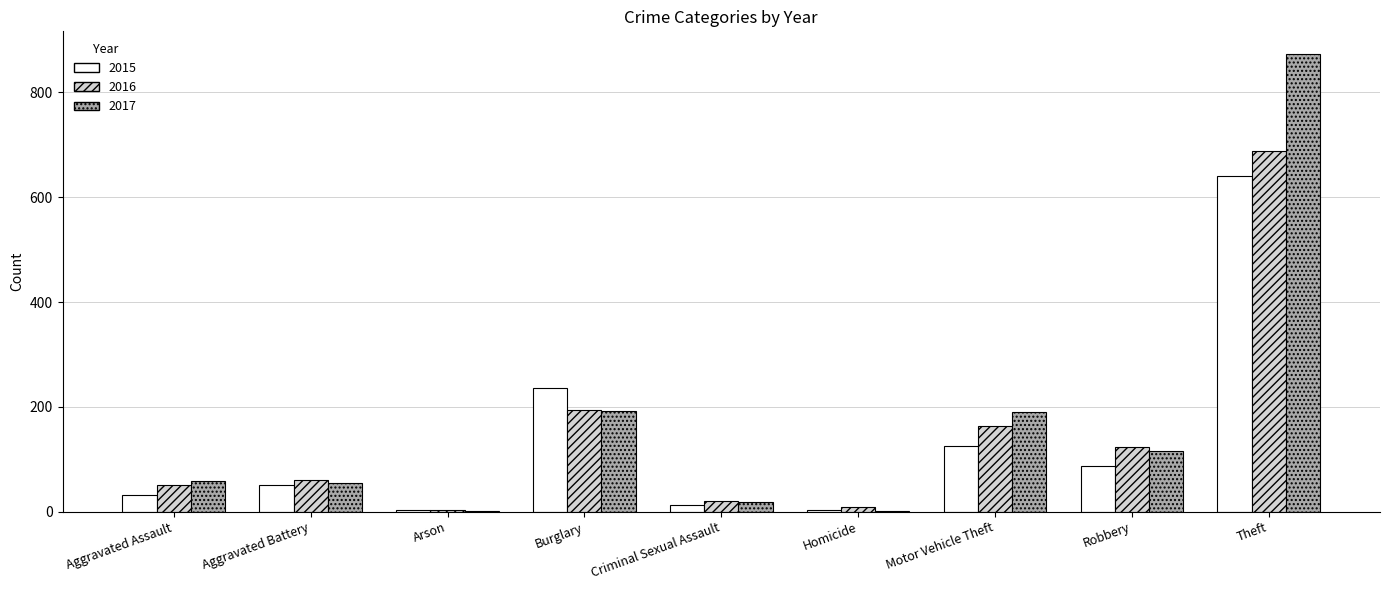

At which category is the sum across all series the highest?

Theft